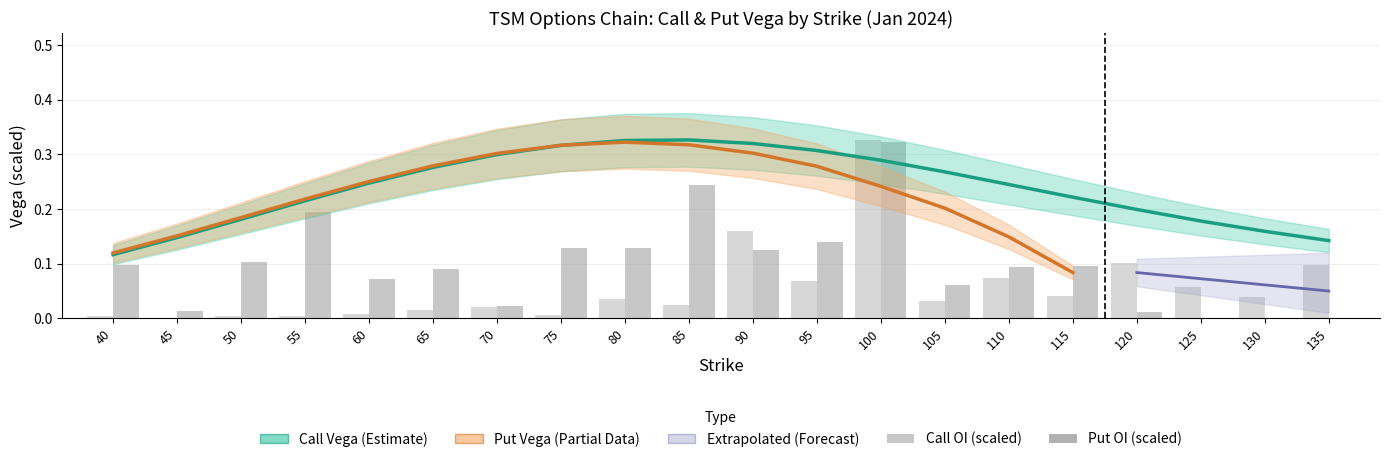

Which series has the widest spread of values?

call_open_interest